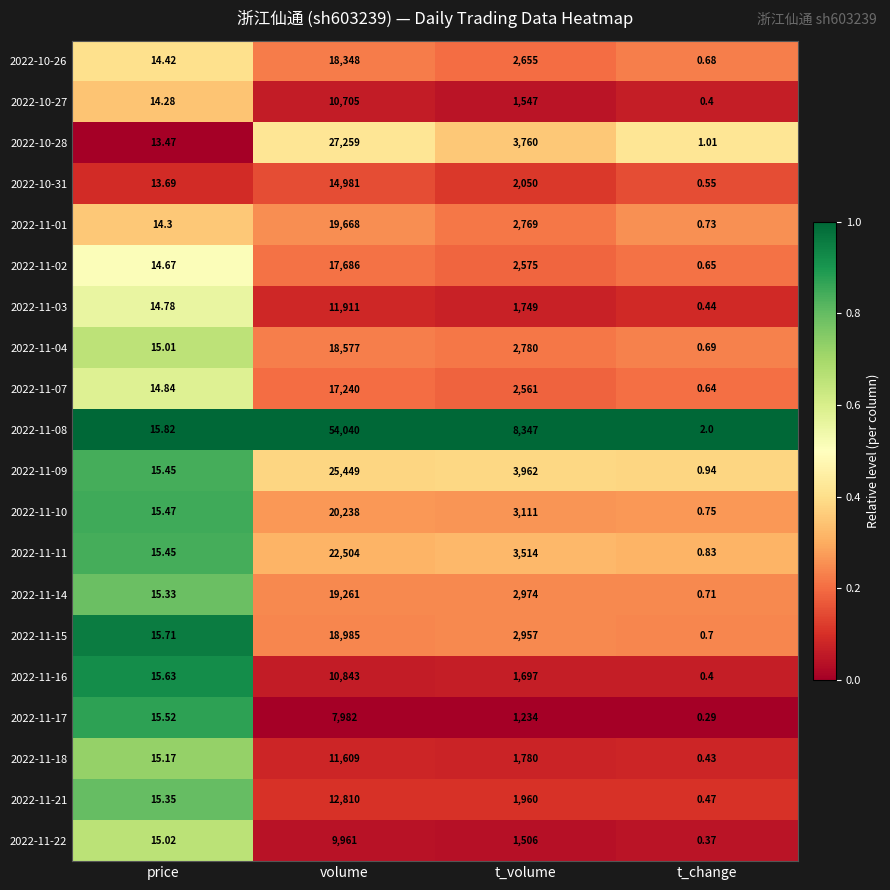

At which label does 2022-10-27 reach its minimum?

t_change